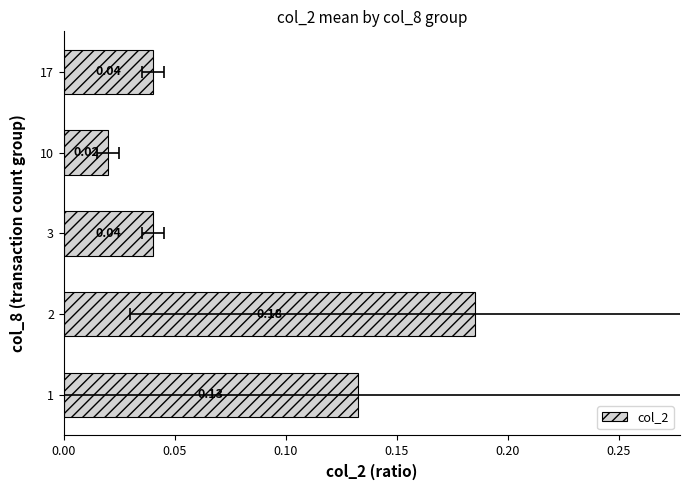

What is the difference between the maximum and minimum values?

0.2